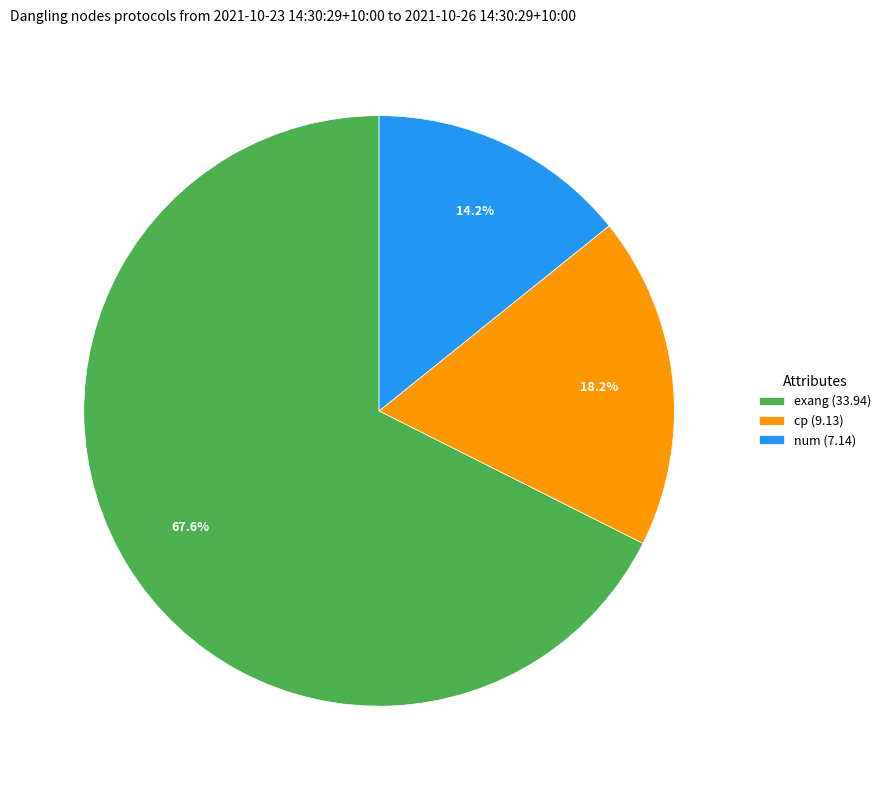

To the nearest percent, what is the average slice percentage?

33%